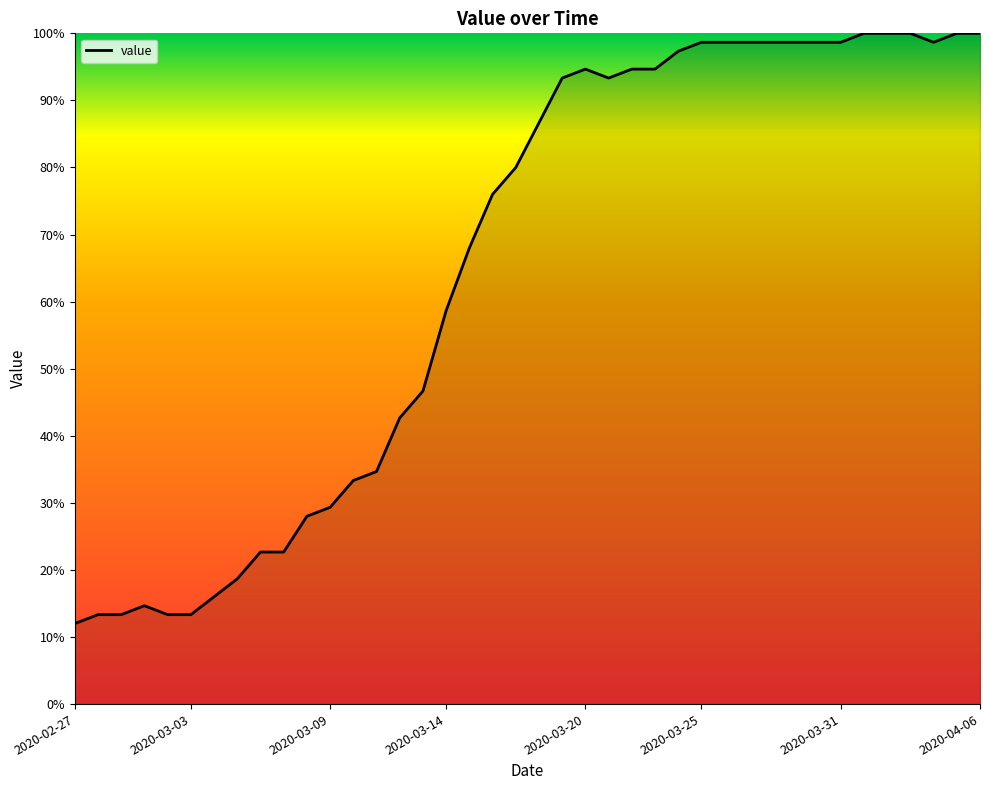

What is the smallest value displayed?

12.0